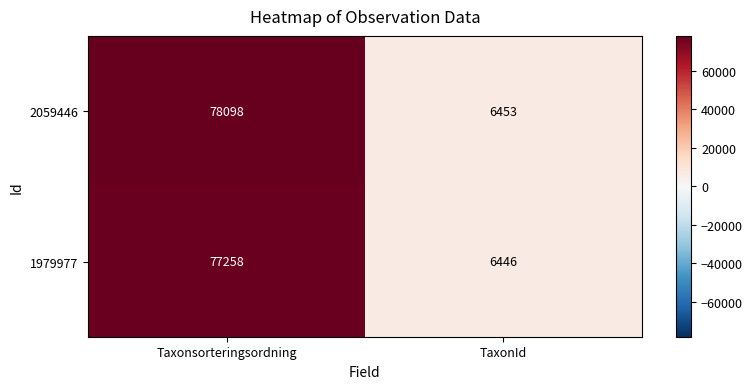

Read the 2059446 value at Taxonsorteringsordning.

78098